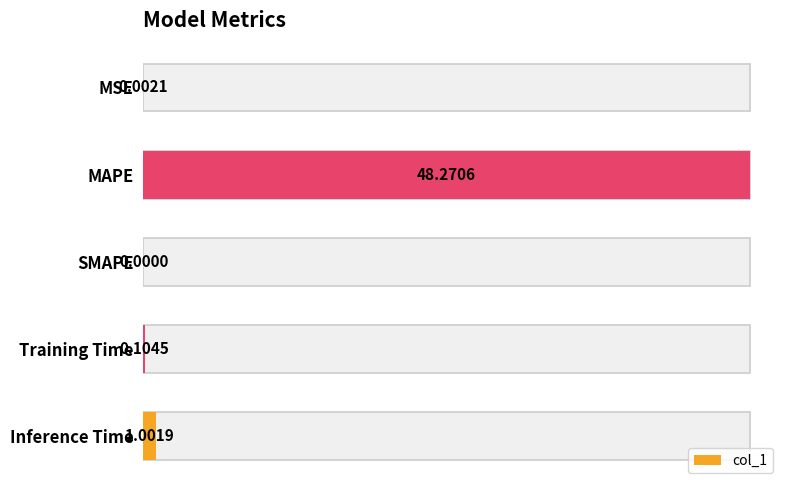

How many bars are there in total?

5